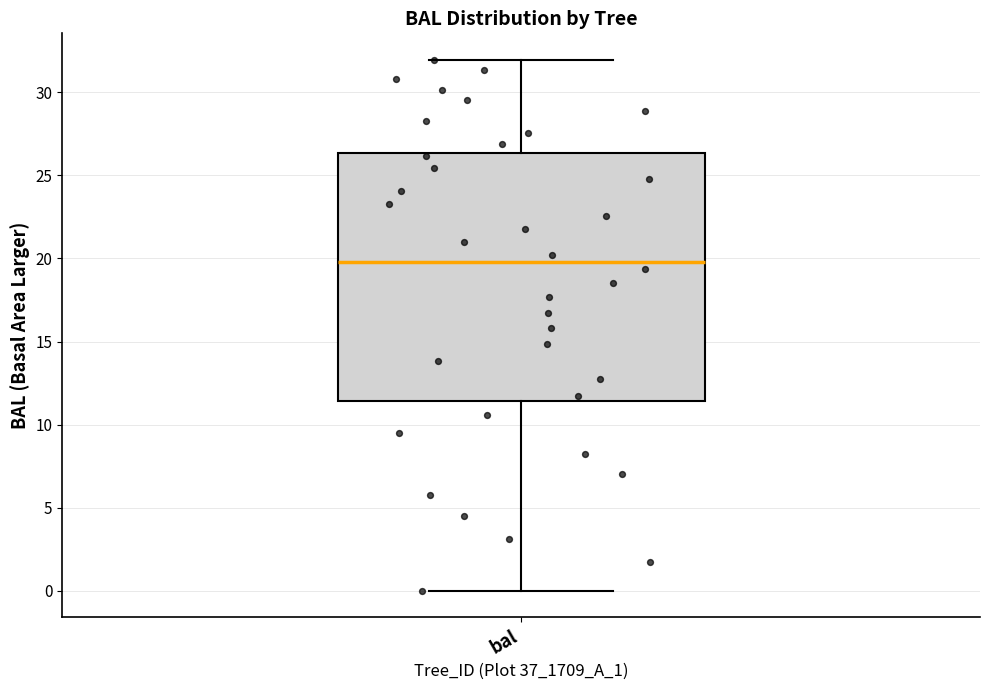

Transcribe this box plot: give where the median line is, the range the box spans, and where the two whiskers end, as read against the y-axis. The values are not printed on the chart, so give them approximately, as read against the axis.

median 20.0, box 11.5 to 26.5, whiskers 0.0 to 32.0